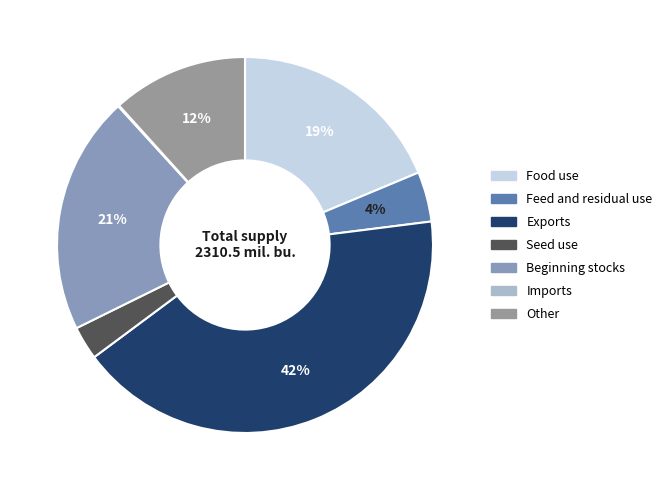

To the nearest percent, what is the difference between the Seed use and Imports slice percentages?

3%